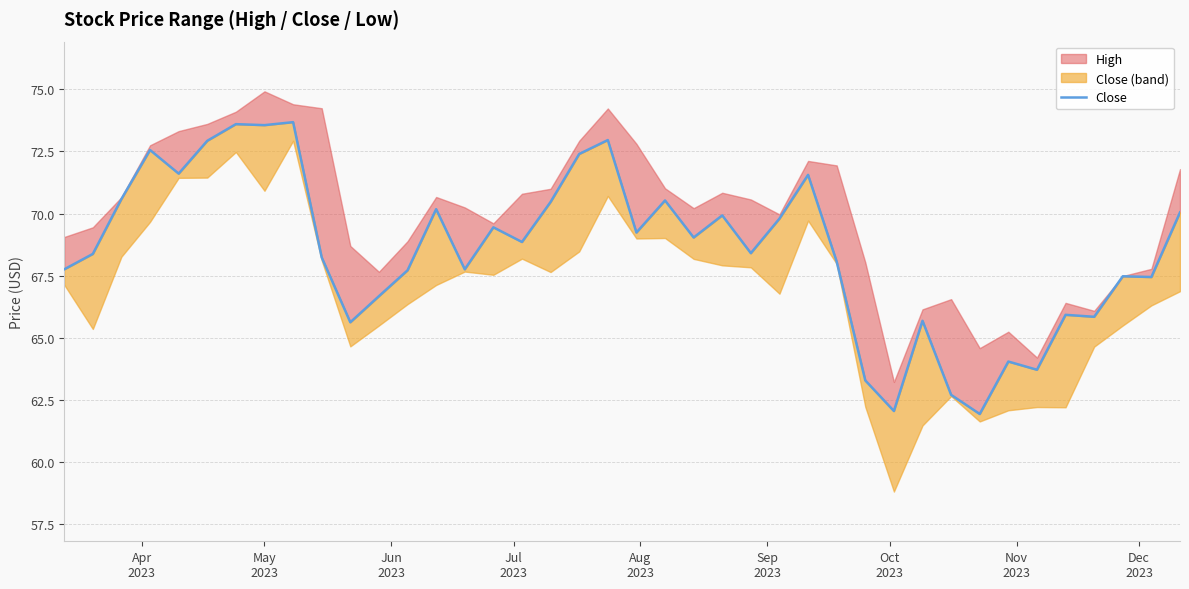

What is the difference between the maximum and minimum values?

11.7